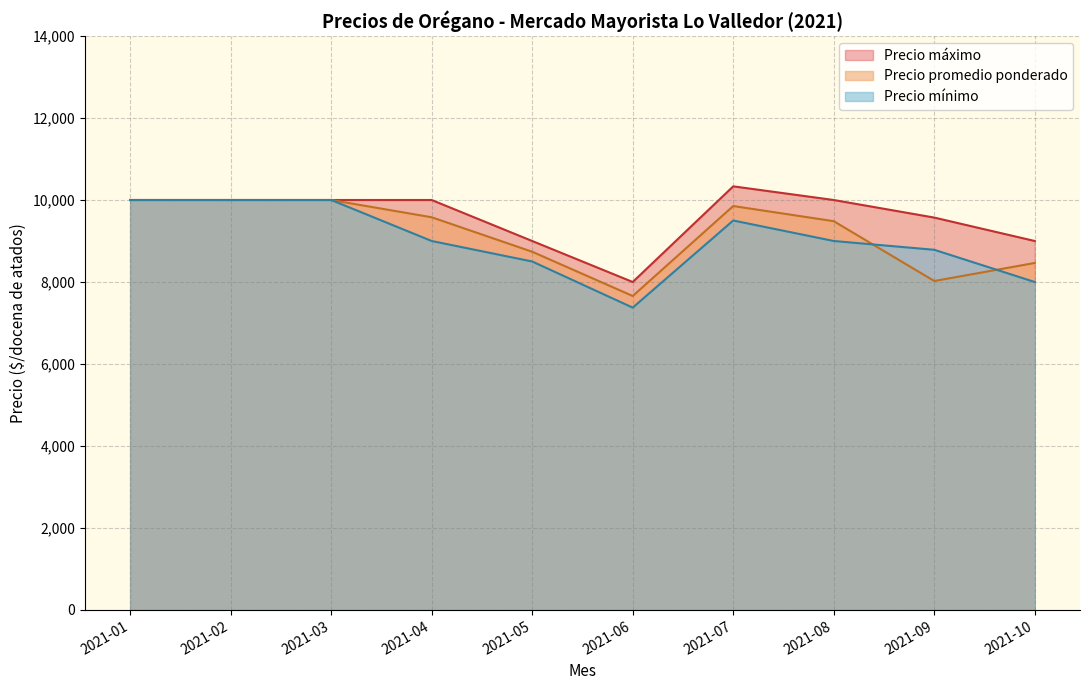

Which label corresponds to the smallest value in the chart?

2021-06